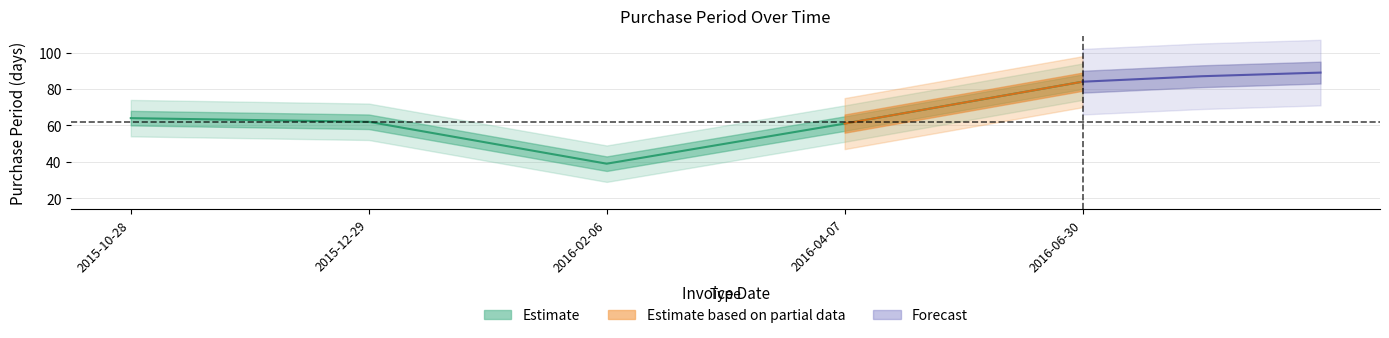

What is the difference between the second highest and second lowest values?

3